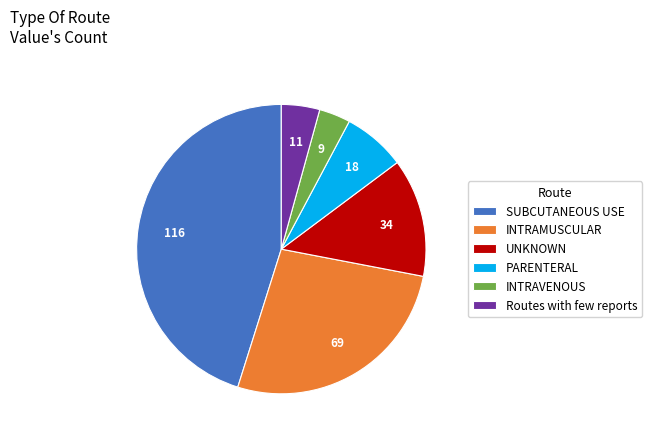

Rank the categories by value from highest to lowest.

SUBCUTANEOUS USE, INTRAMUSCULAR, UNKNOWN, PARENTERAL, Routes with few reports, INTRAVENOUS